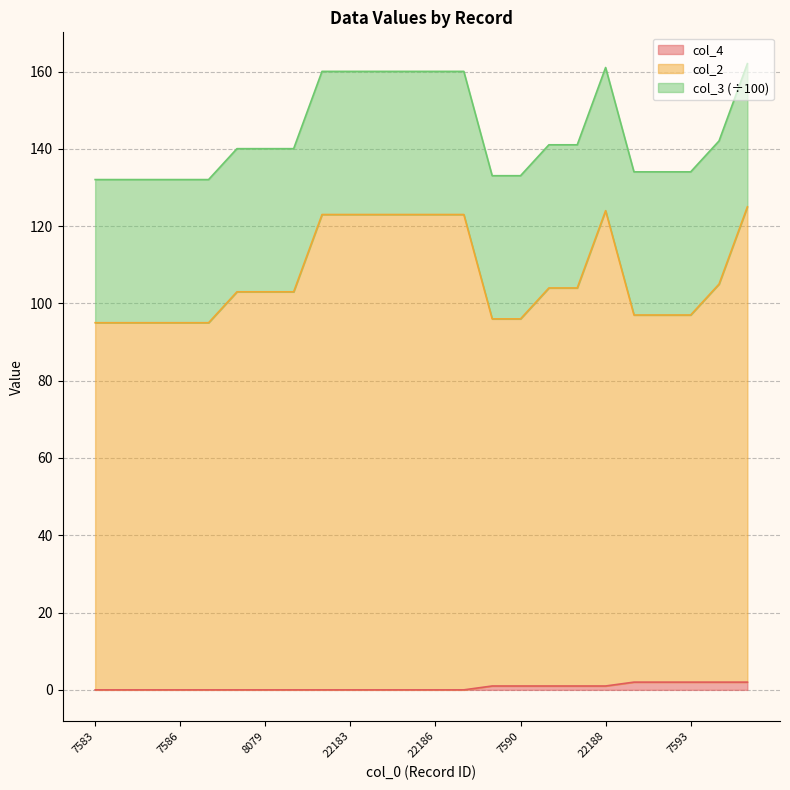

How many lines are shown in the chart?

3